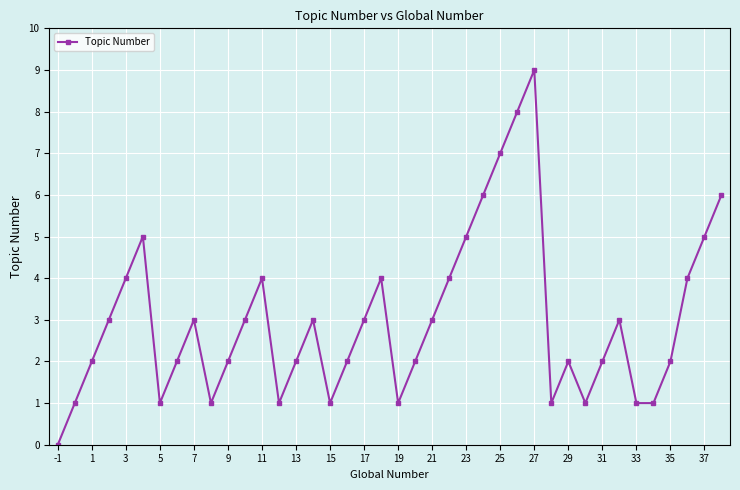

What is the difference between the second highest and second lowest values?

7